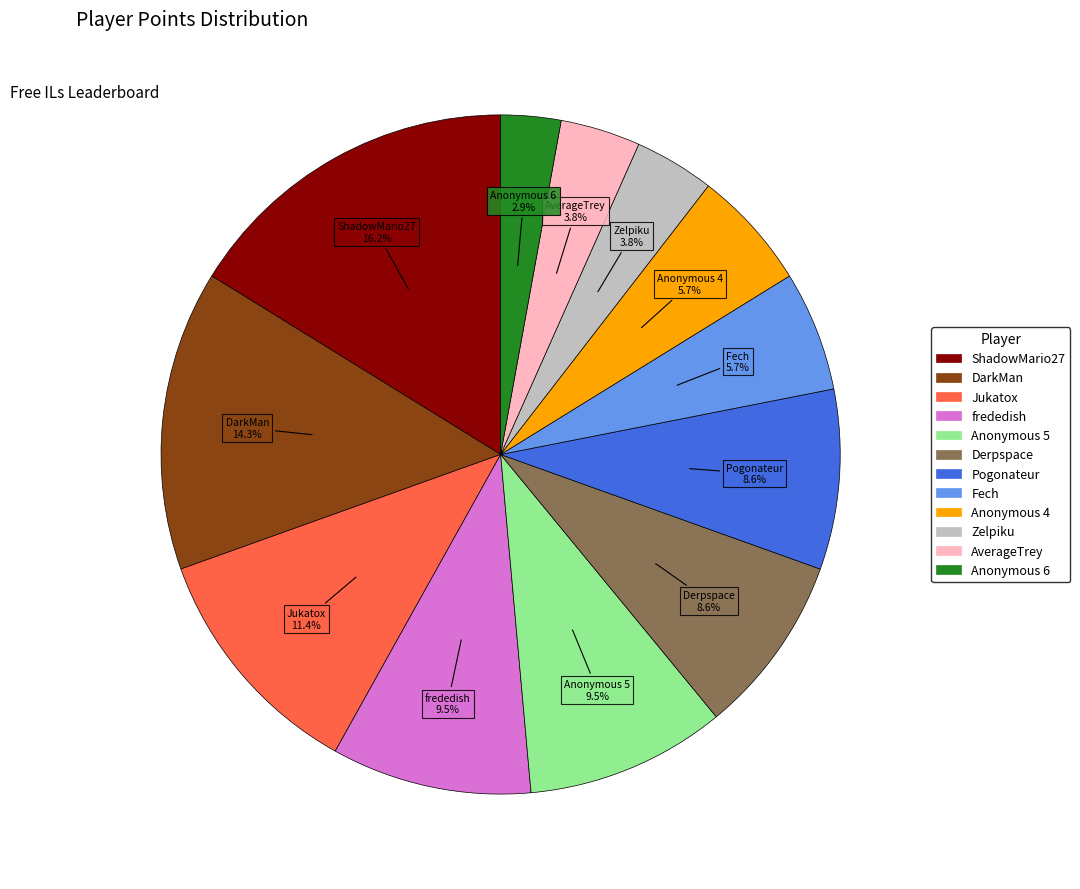

Does any single category account for the majority?

No